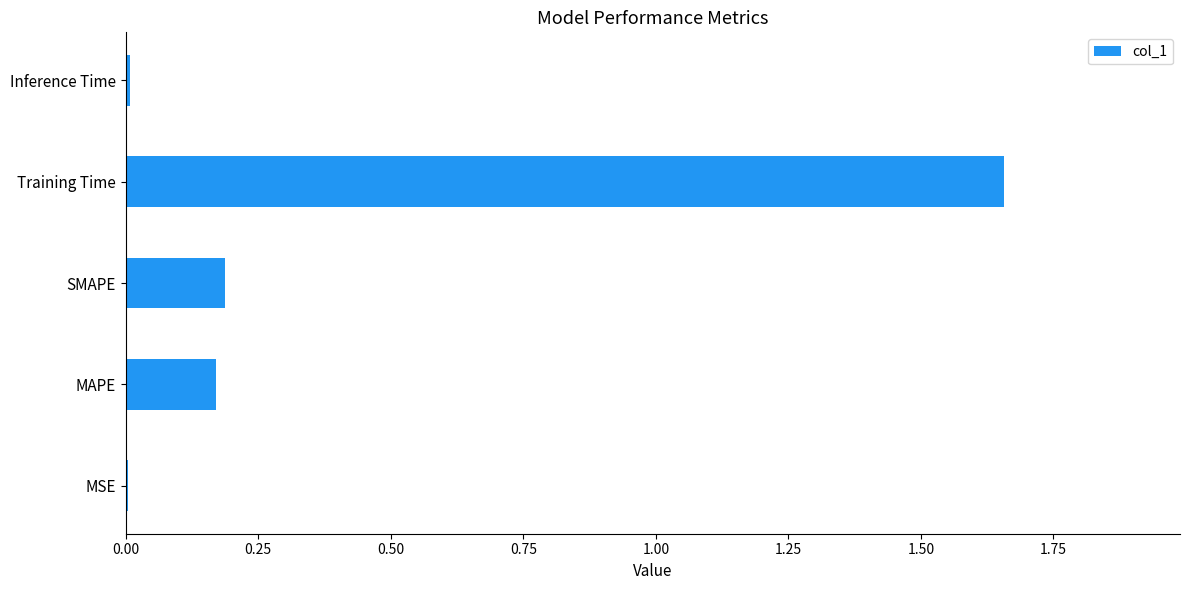

Which has a higher value, Inference Time or Training Time?

Training Time